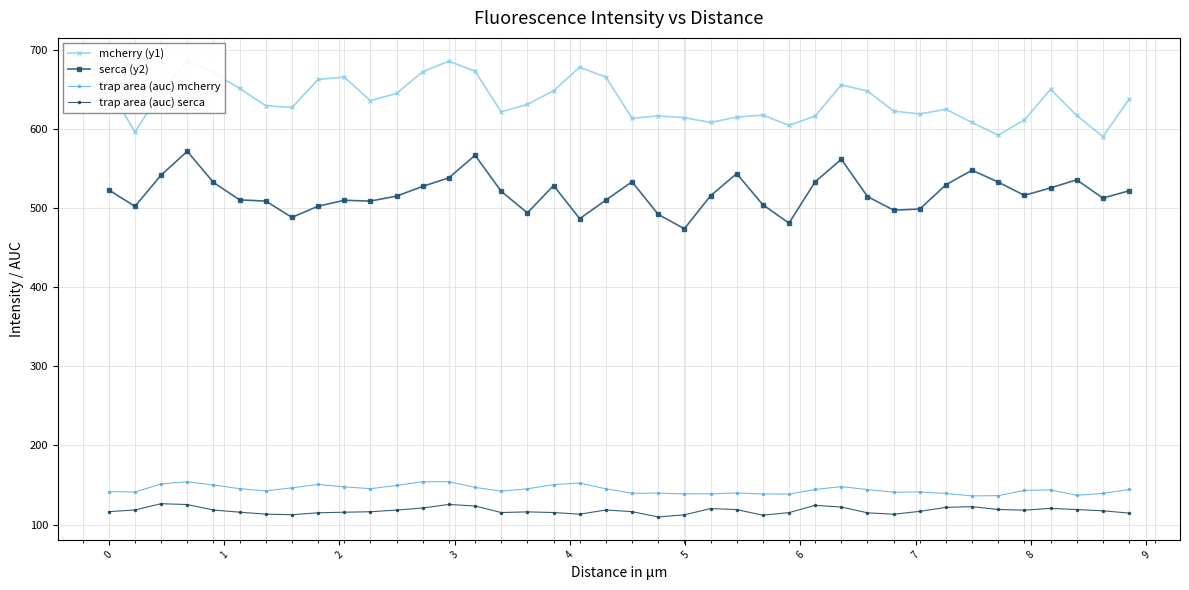

In mcherry (y1), how many points are higher than both neighbors (excluding endpoints)?

9